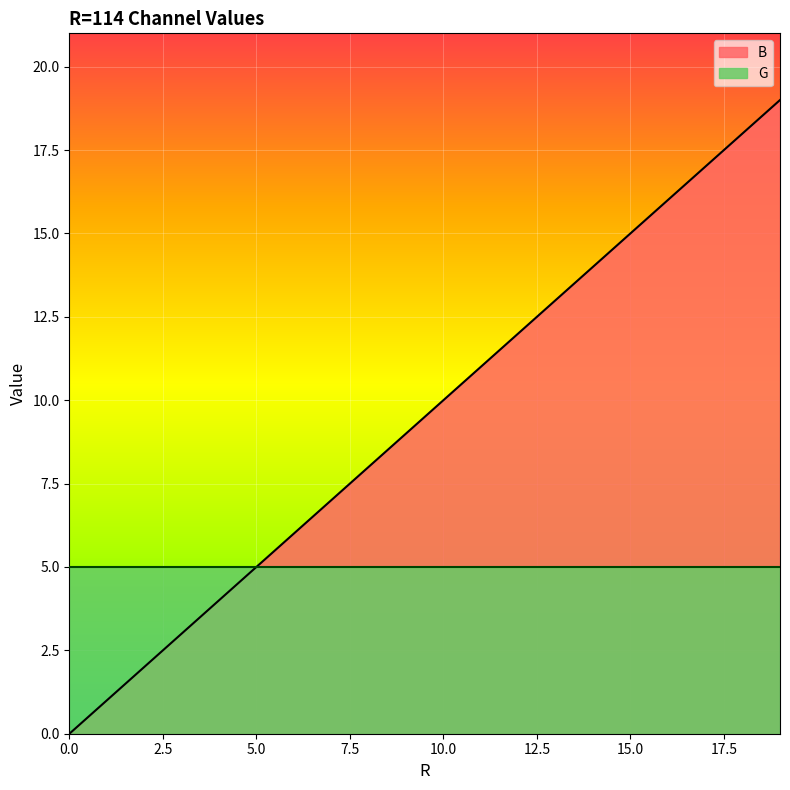

Count the number of values greater than 10.

9